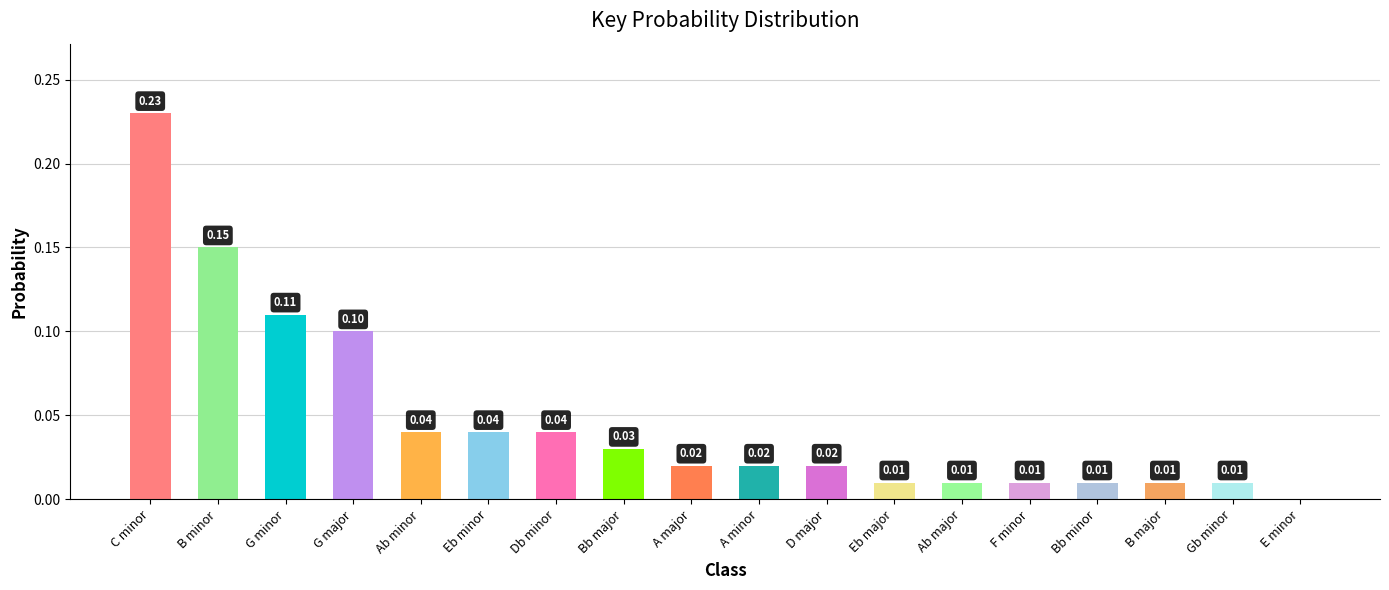

How many data points are above 0?

17